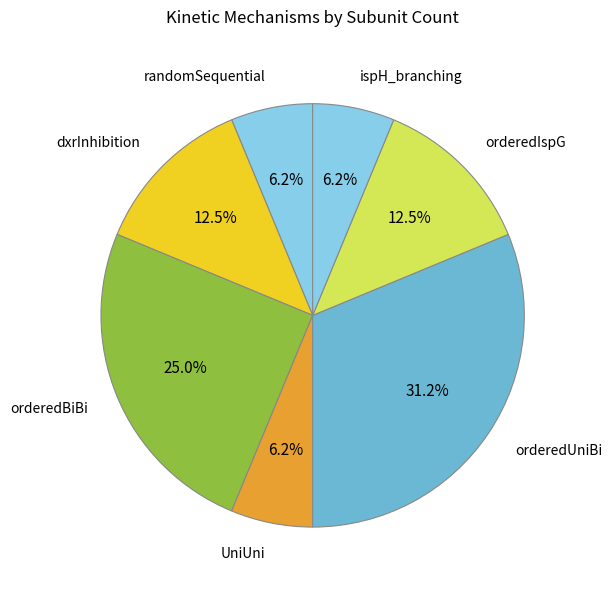

Count the number of slices in the pie.

7